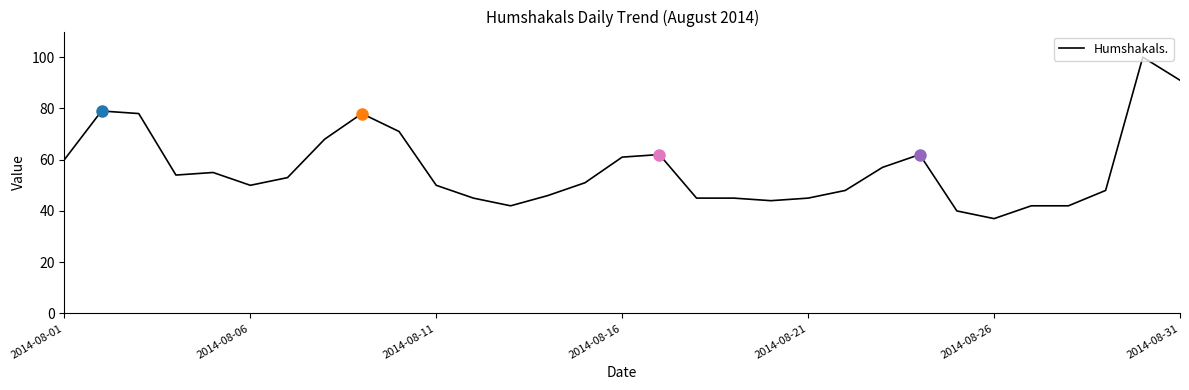

Is this an area chart (filled region under the line)?

No